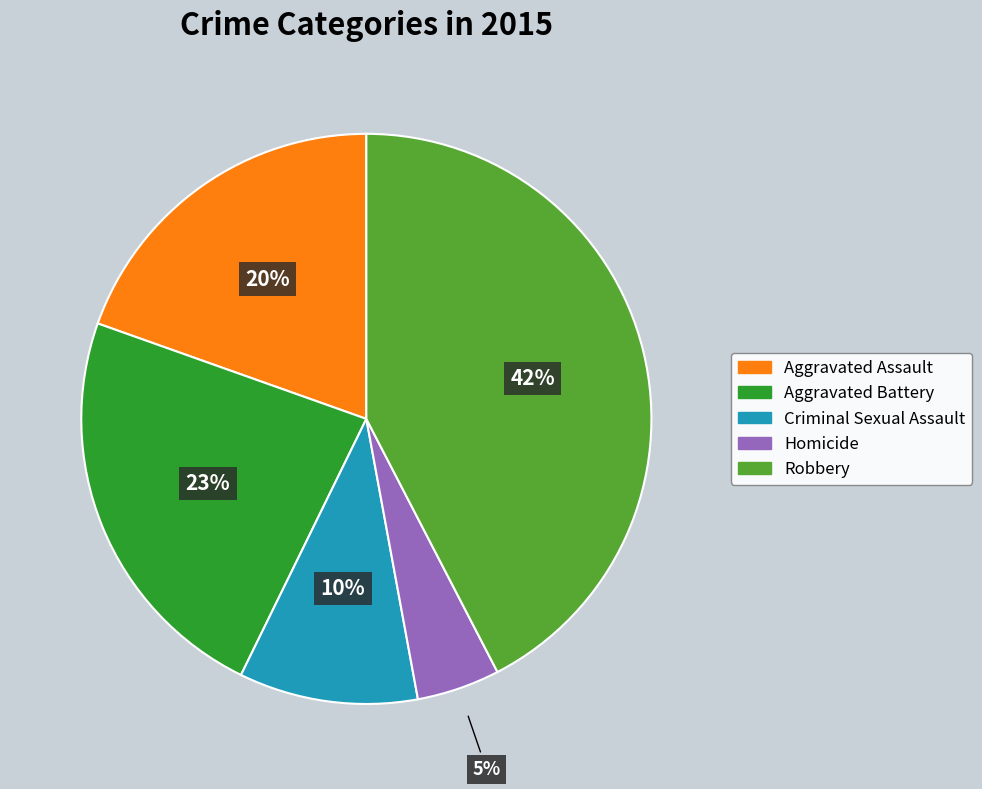

Does Robbery represent more than half of the total?

No